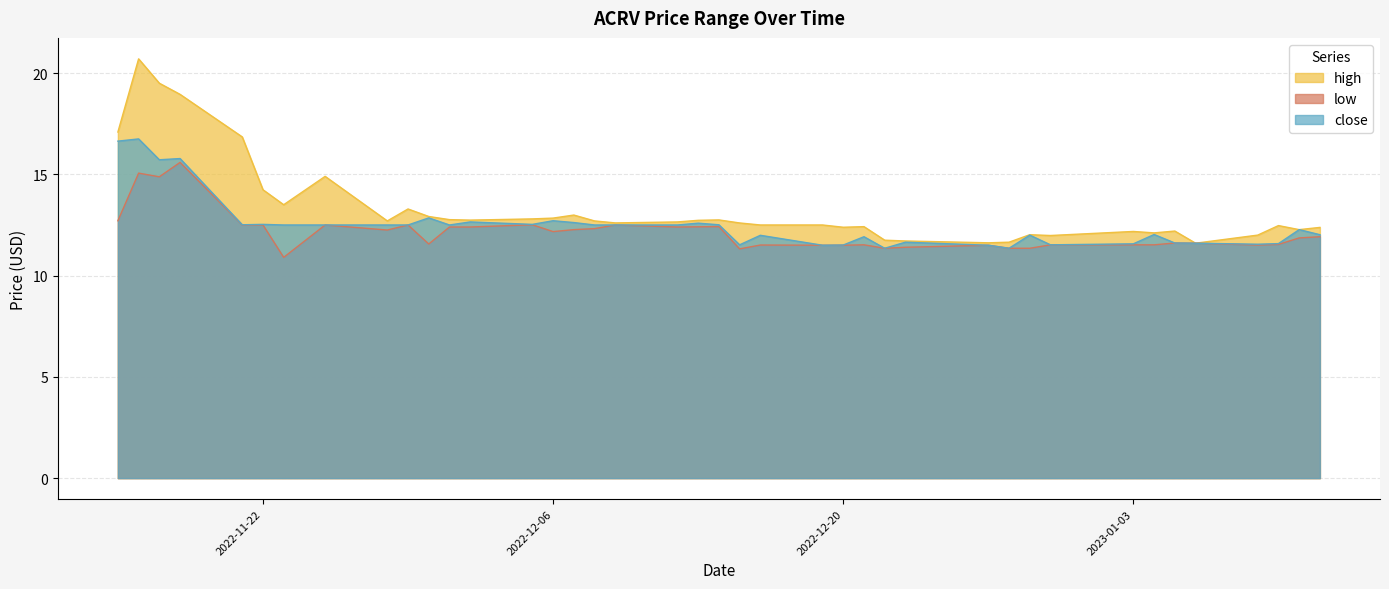

True or false: low and close intersect in this chart.

False